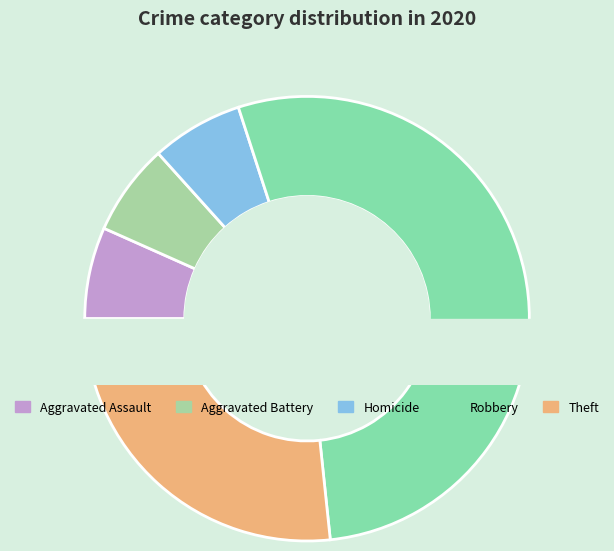

What percentage is the Aggravated Battery slice, to the nearest percent?

7%